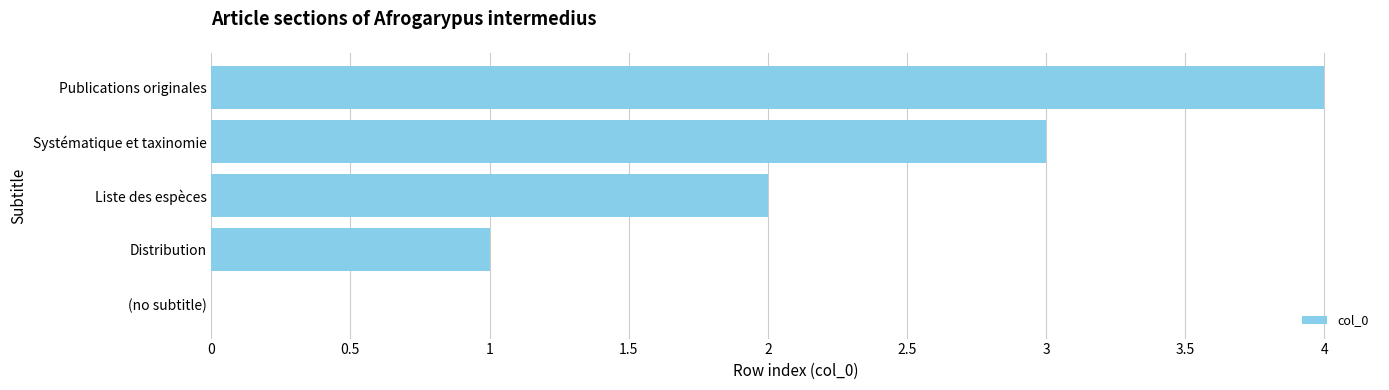

Between Systématique et taxinomie and Distribution, which is larger?

Systématique et taxinomie